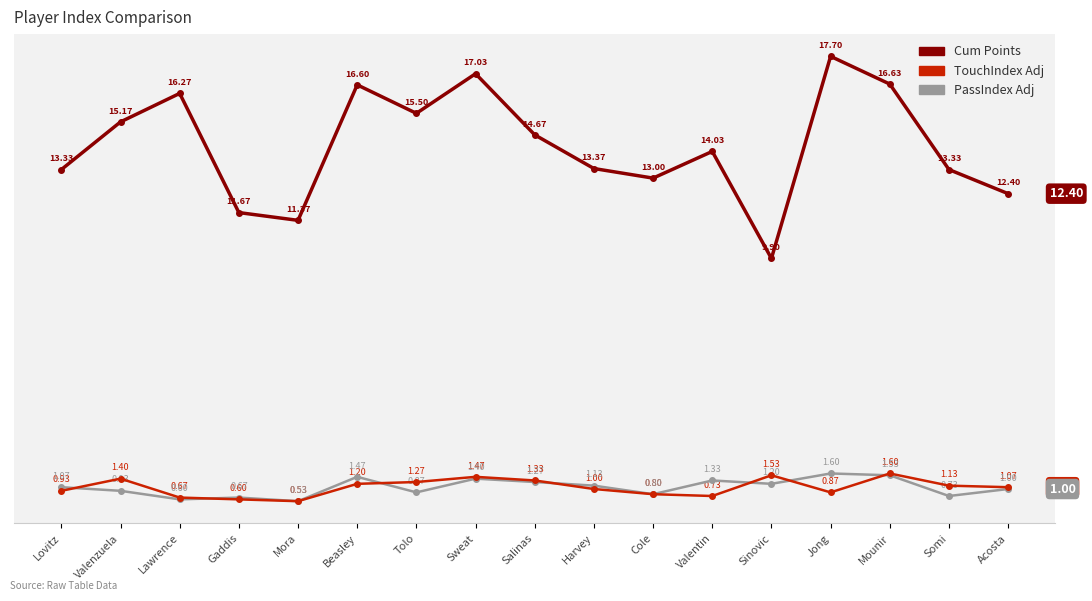

True or false: Cum Points and TouchIndex Adj intersect in this chart.

False